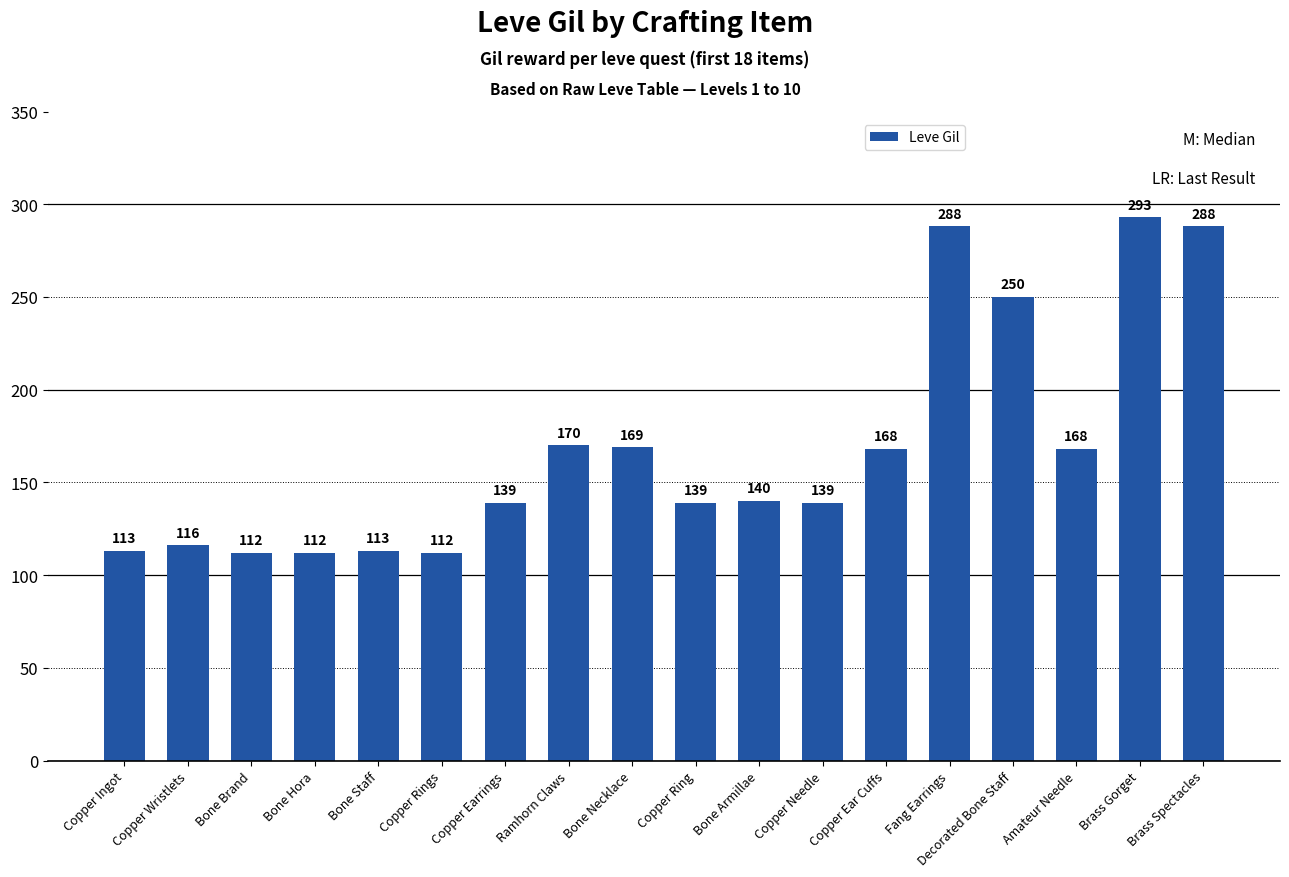

What is the change in value from Copper Wristlets to Copper Rings?

-4